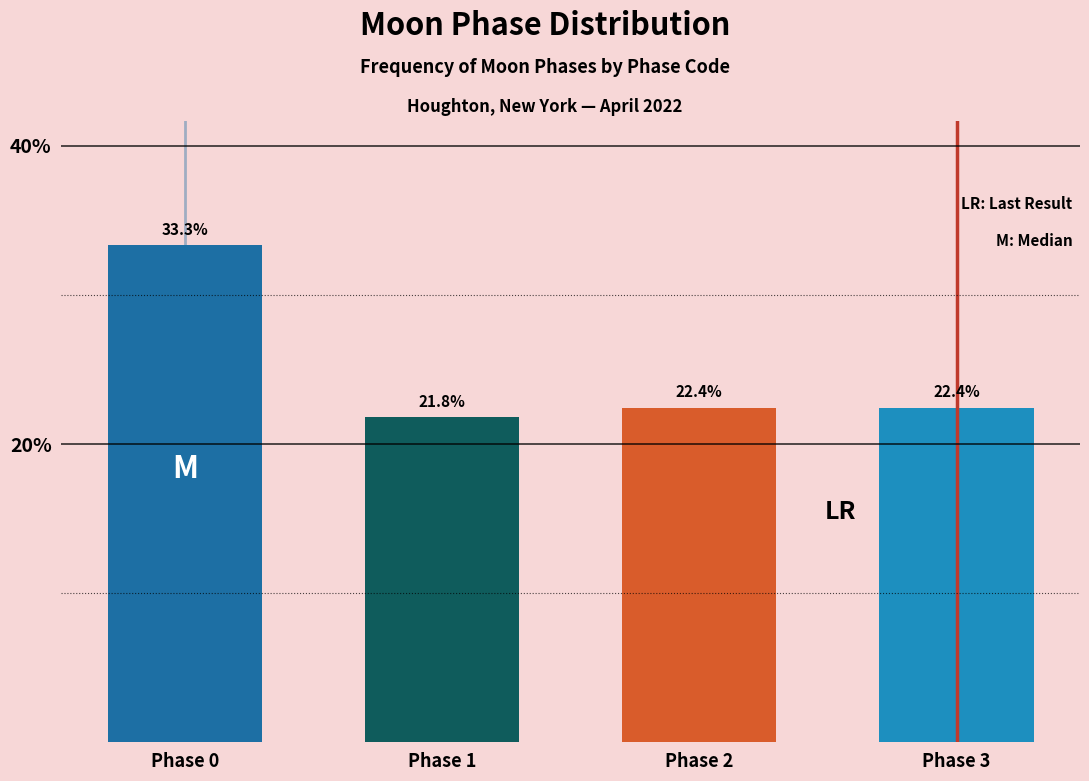

Reading left to right, list all the values displayed in this chart.

Phase 0=33.3	Phase 1=21.8	Phase 2=22.4	Phase 3=22.4